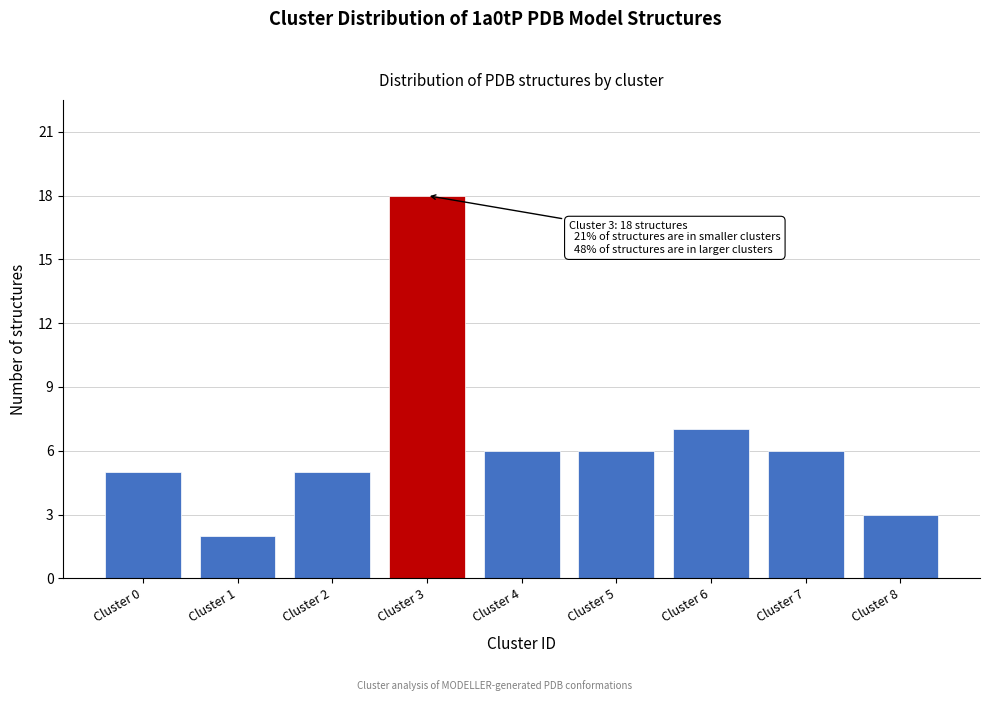

Reading right to left, extract all data points from this chart.

3	6	7	6	6	18	5	2	5